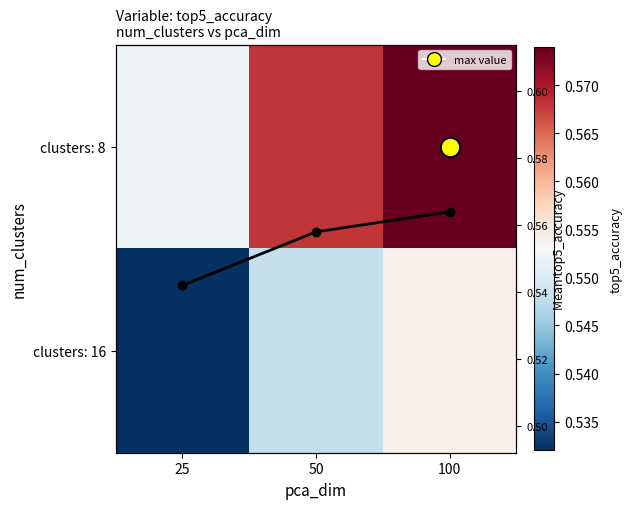

Rank the categories by clusters: 8 value from highest to lowest.

100, 50, 25